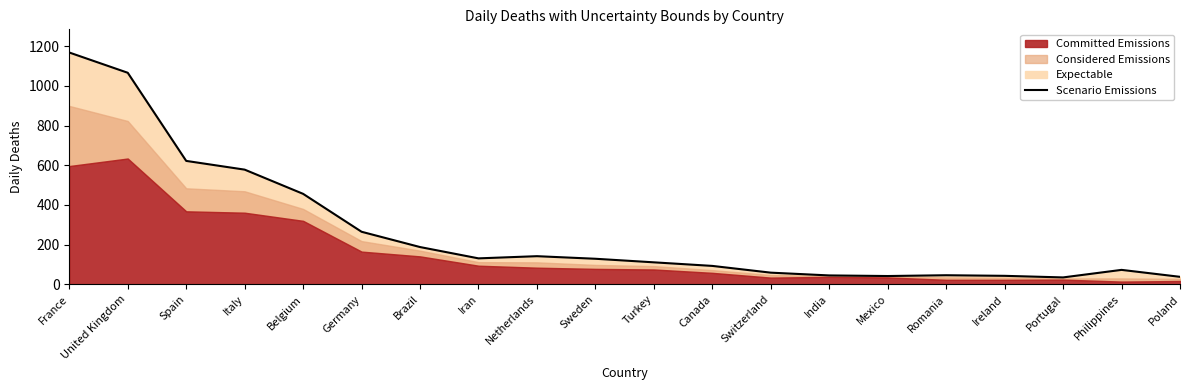

What is the label of the 1st point from the right?

Poland